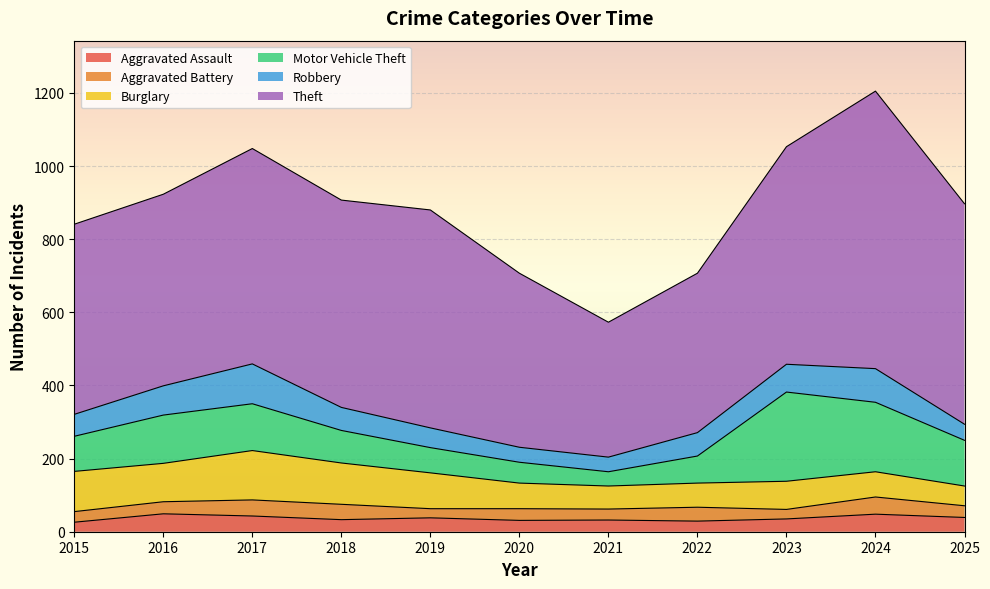

Rank the series by their maximum value, from highest to lowest.

Theft, Motor Vehicle Theft, Burglary, Robbery, Aggravated Assault, Aggravated Battery